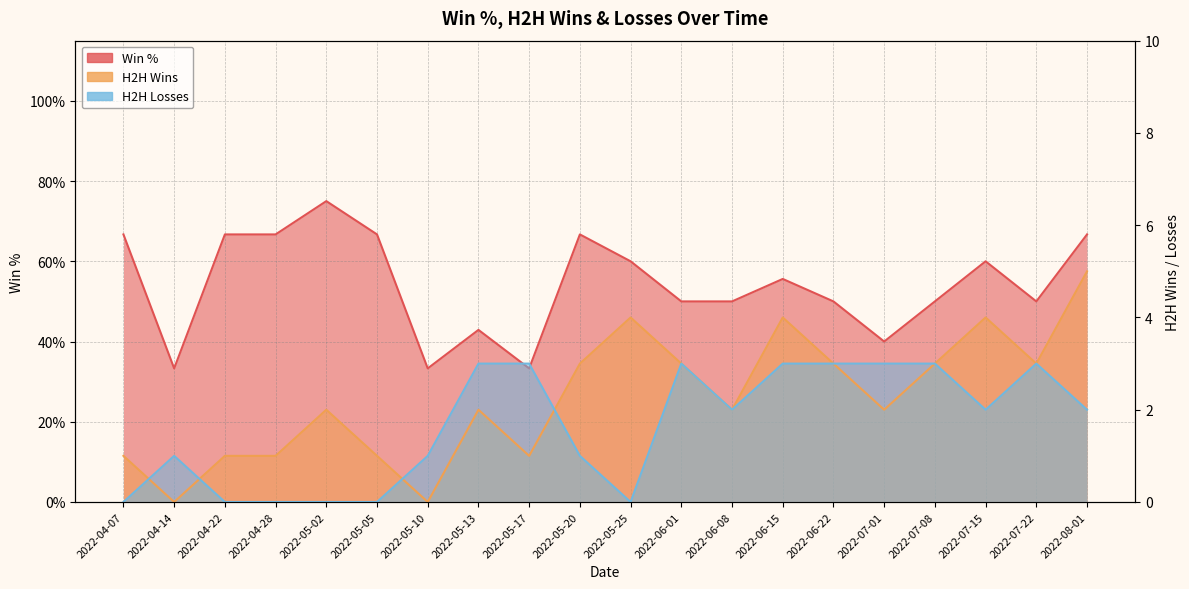

The value of H2H Wins at 2022-04-22 is 1.0. True or false?

True